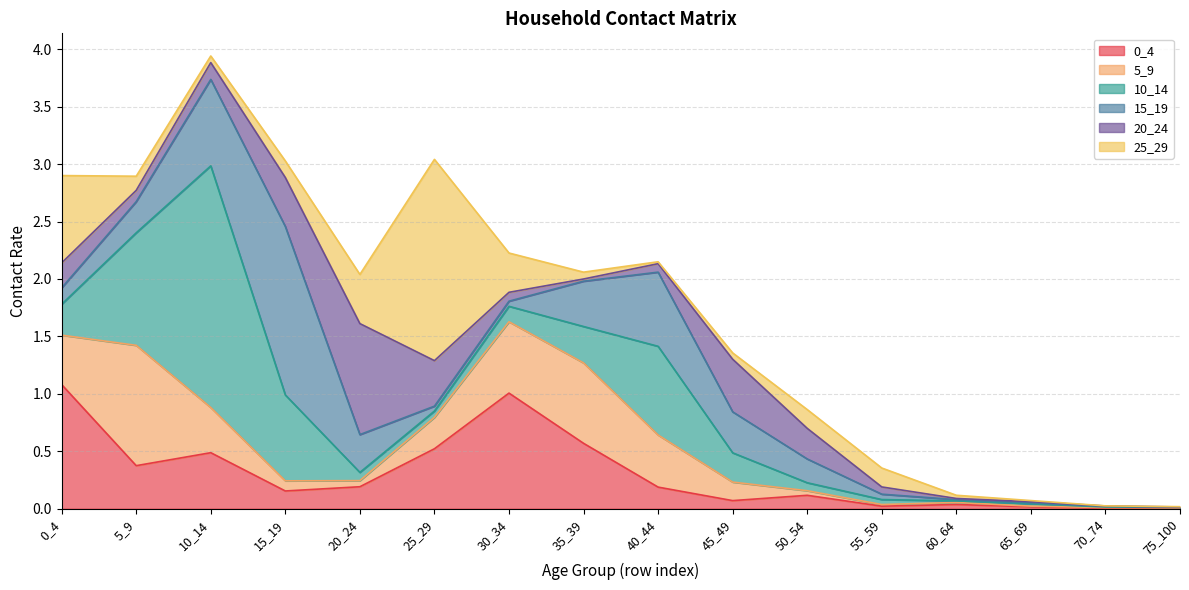

Which category has the highest value in the 15_19 series?

15_19